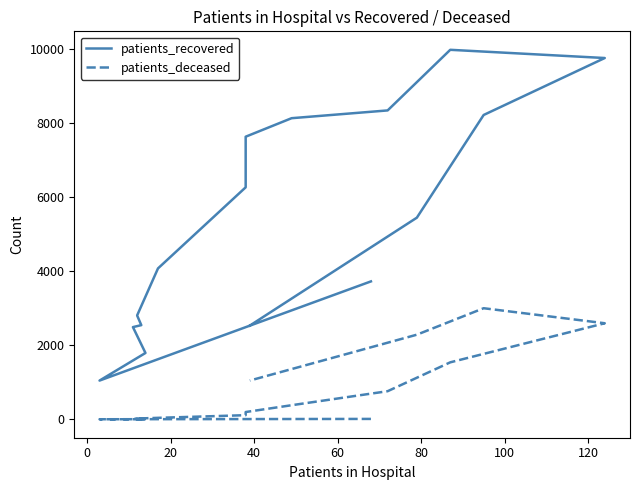

What is the total value across all series at 9?

8520